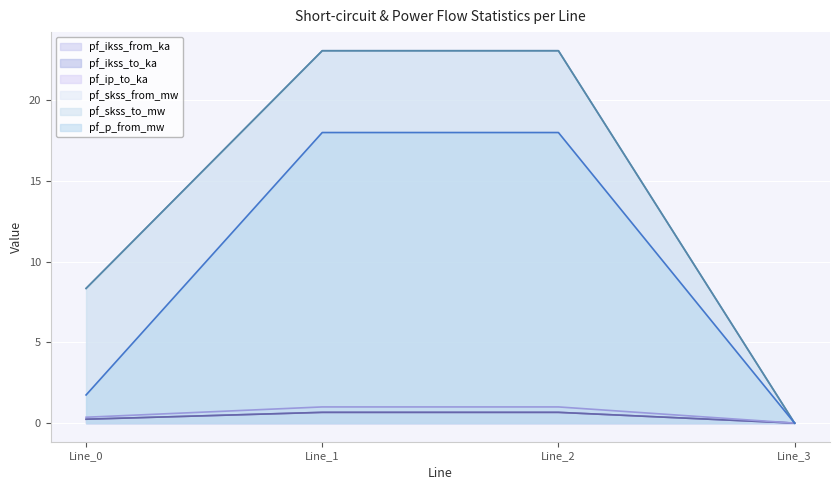

Is the value of pf_ikss_from_ka at Line_3 greater than the value of pf_ip_to_ka at Line_2?

No